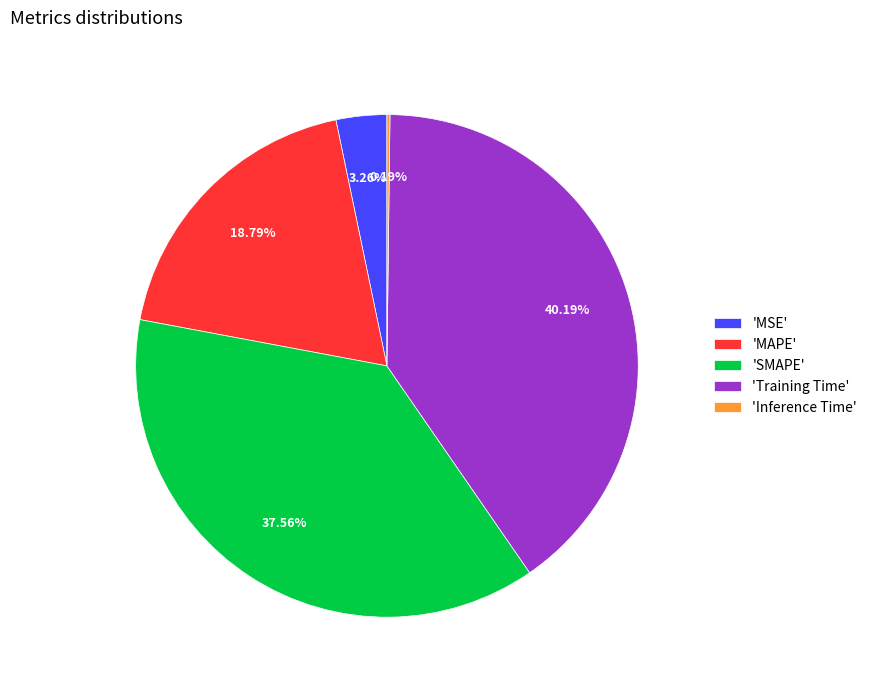

Approximately how many times larger is the value at 'Training Time' compared to 'SMAPE'?

1.1